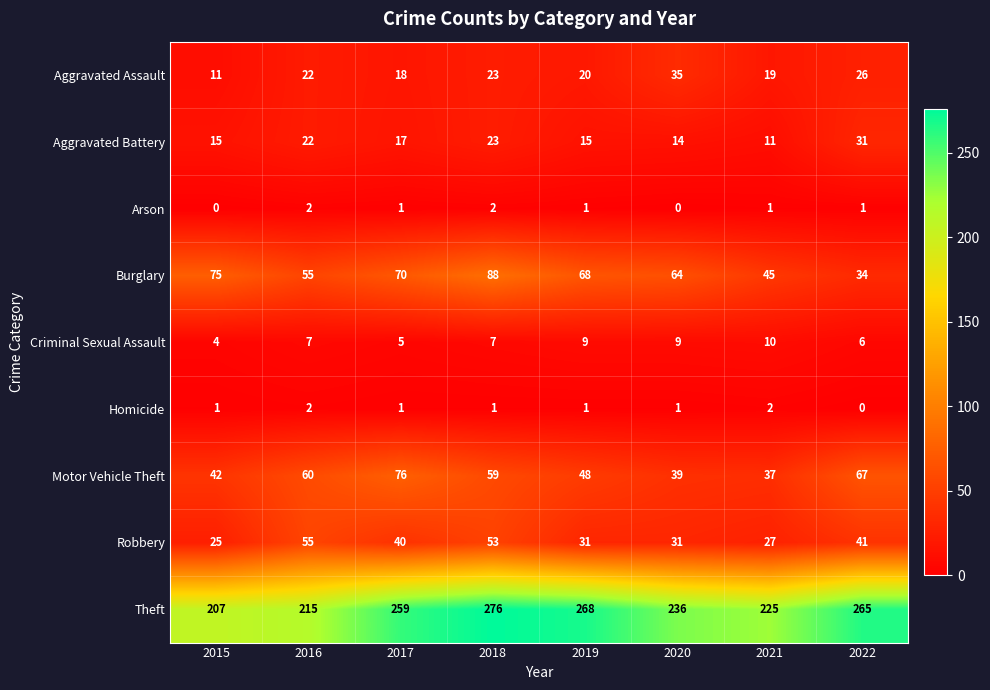

Is it true that Criminal Sexual Assault equals 3 at 2016?

False